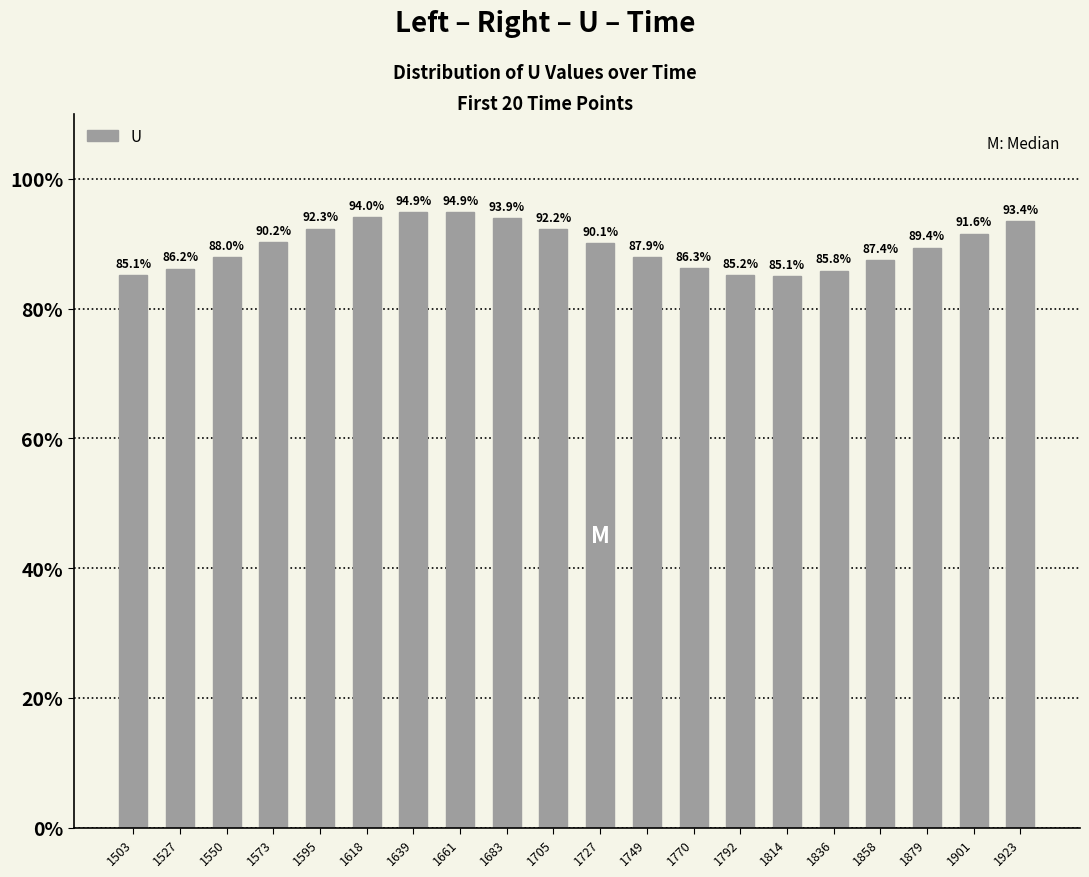

Which label corresponds to the largest value in the chart?

1639